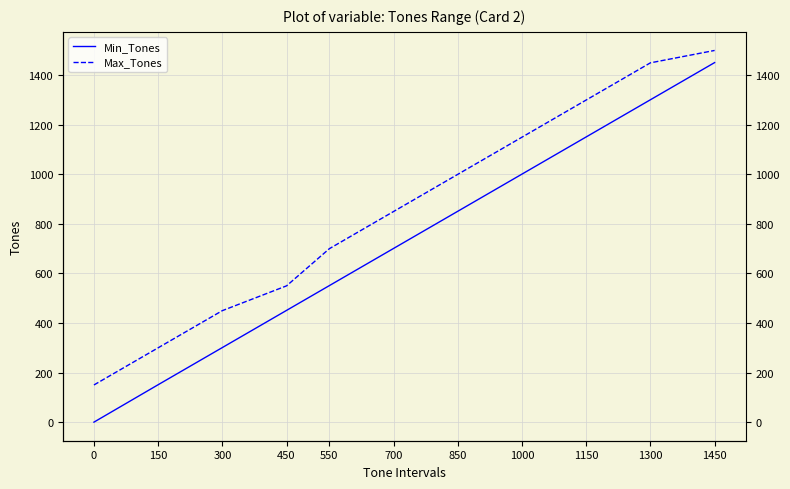

The value of Min_Tones at 450 is 170. True or false?

False